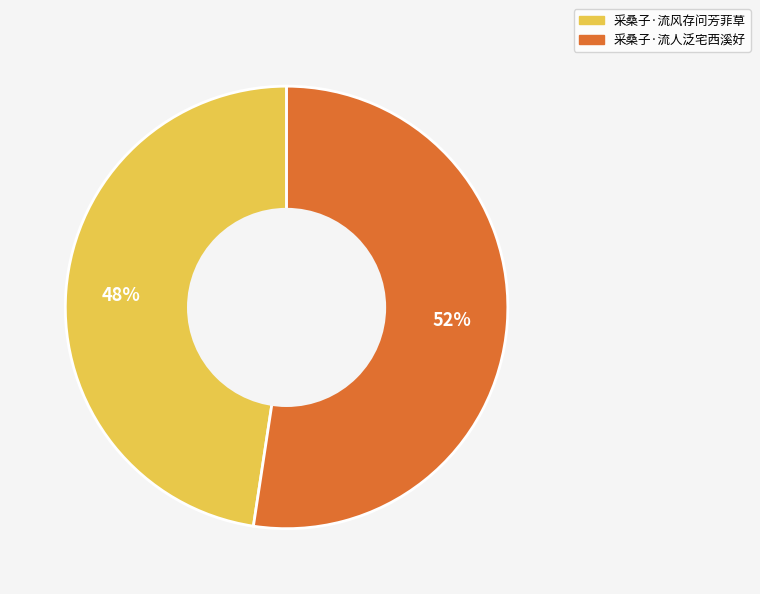

How many segments does this pie chart have?

2